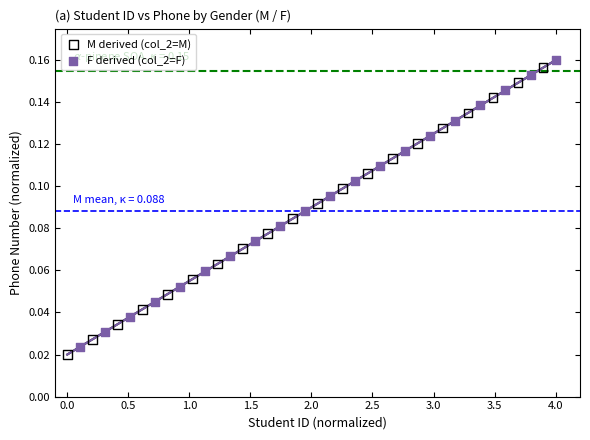

Which series reaches the minimum Y coordinate?

M derived (col_2=M)